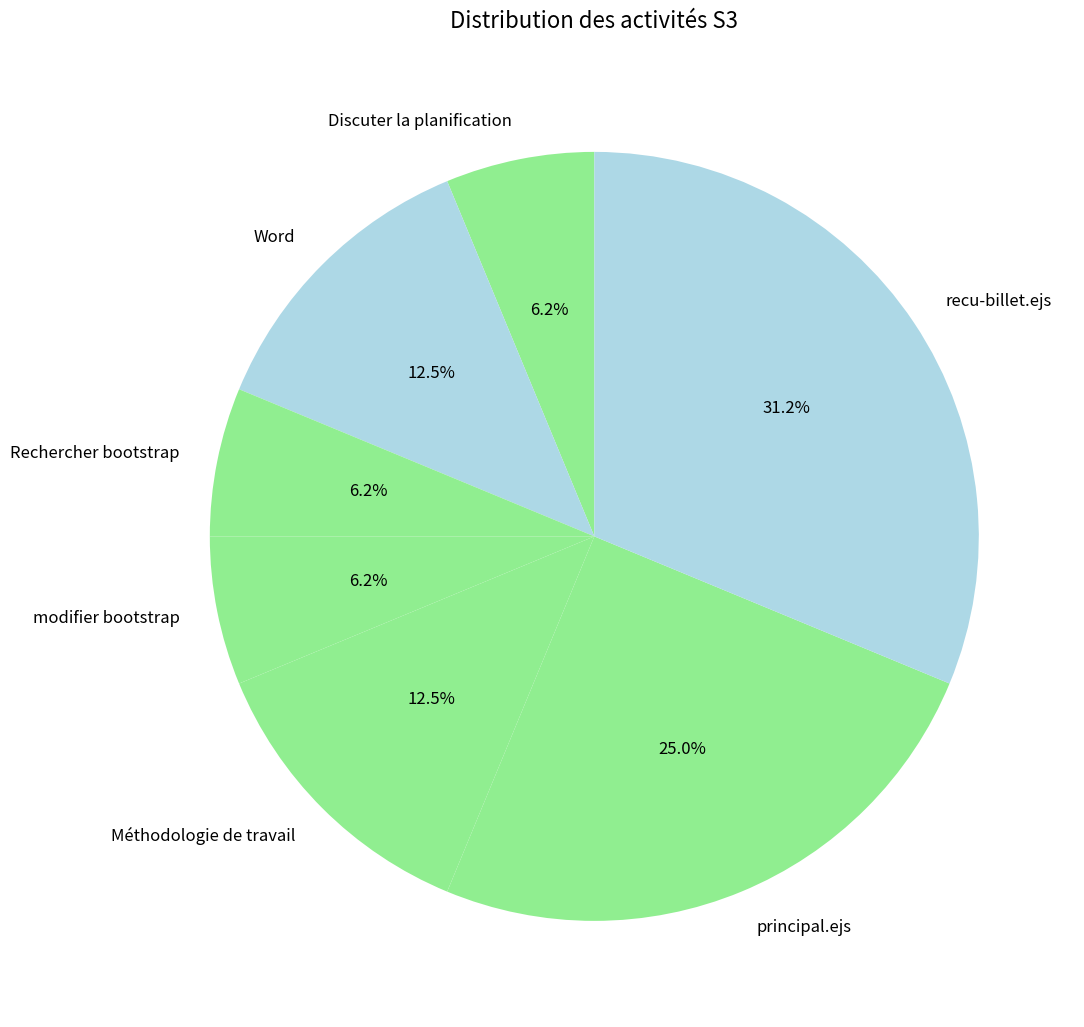

The recu-billet.ejs slice represents 45% of the pie. True or false?

False